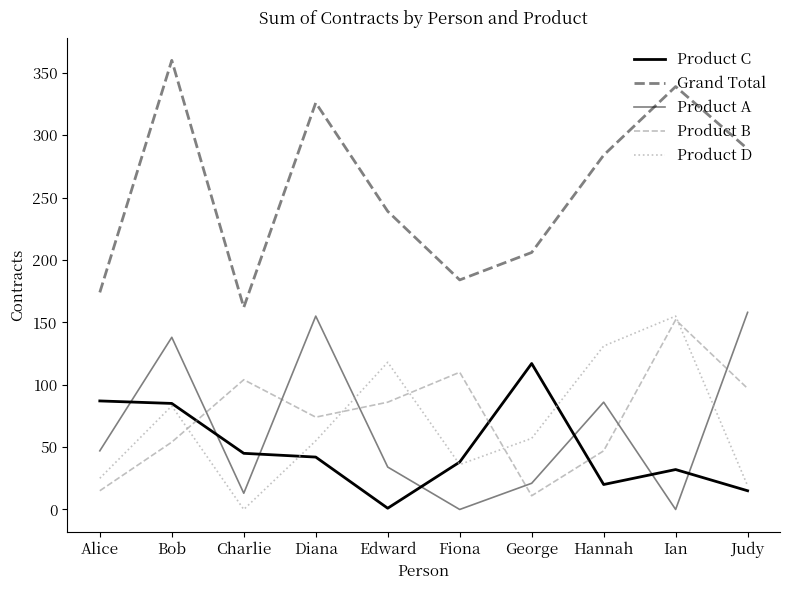

At Bob, list the series in order from largest to smallest.

Grand Total, Product A, Product C, Product D, Product B